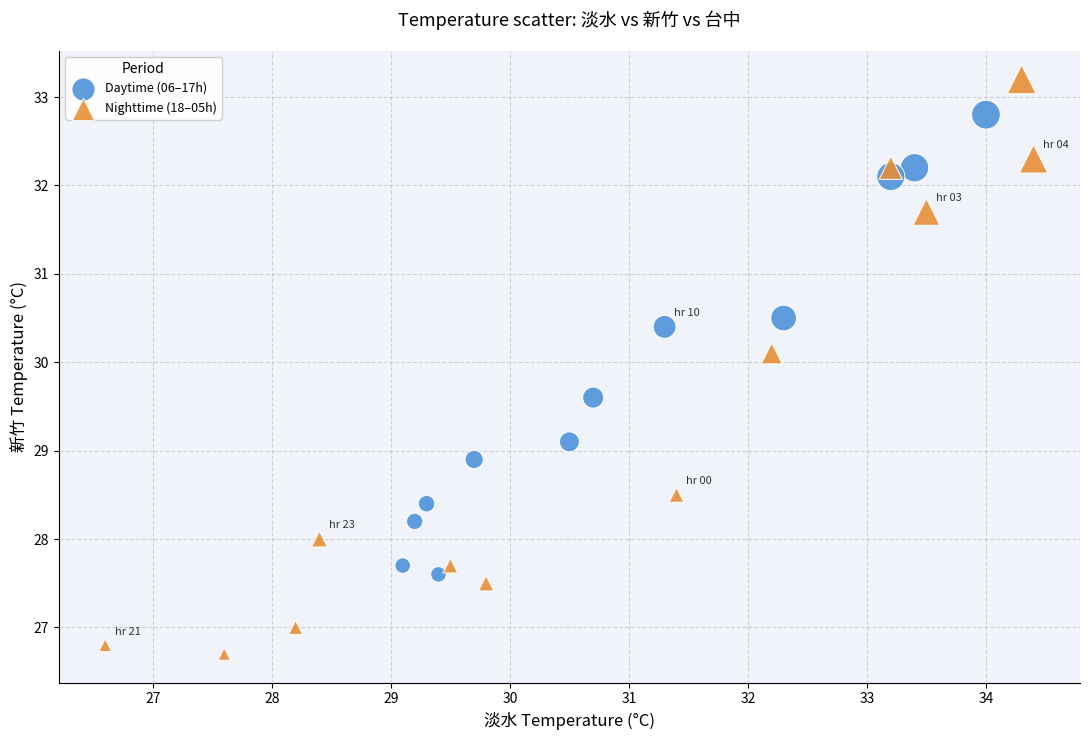

What are all the series names shown in the legend?

Daytime (06–17h), Nighttime (18–05h)